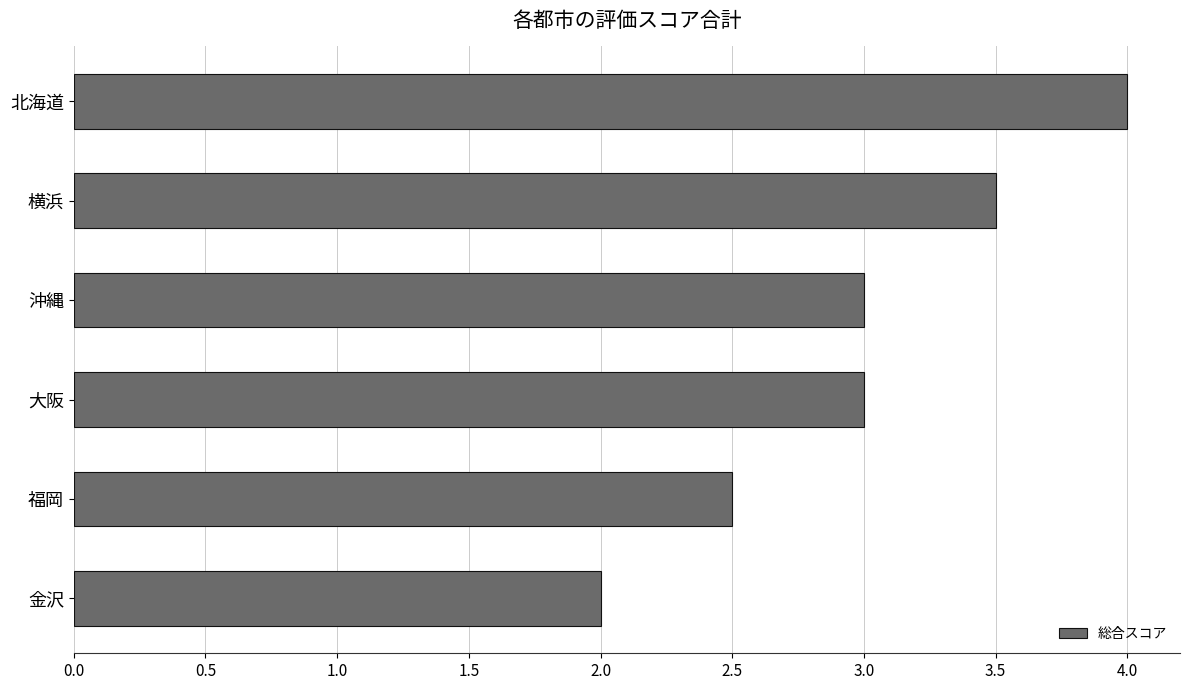

Which has a higher value, 横浜 or 沖縄?

横浜